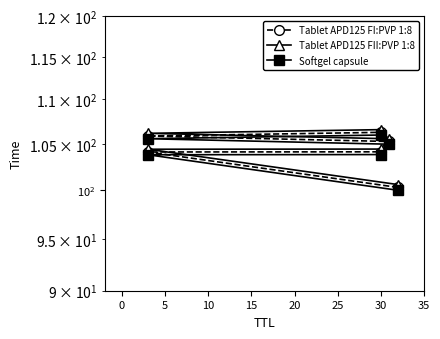

What is the label of the 4th point from the right?

30